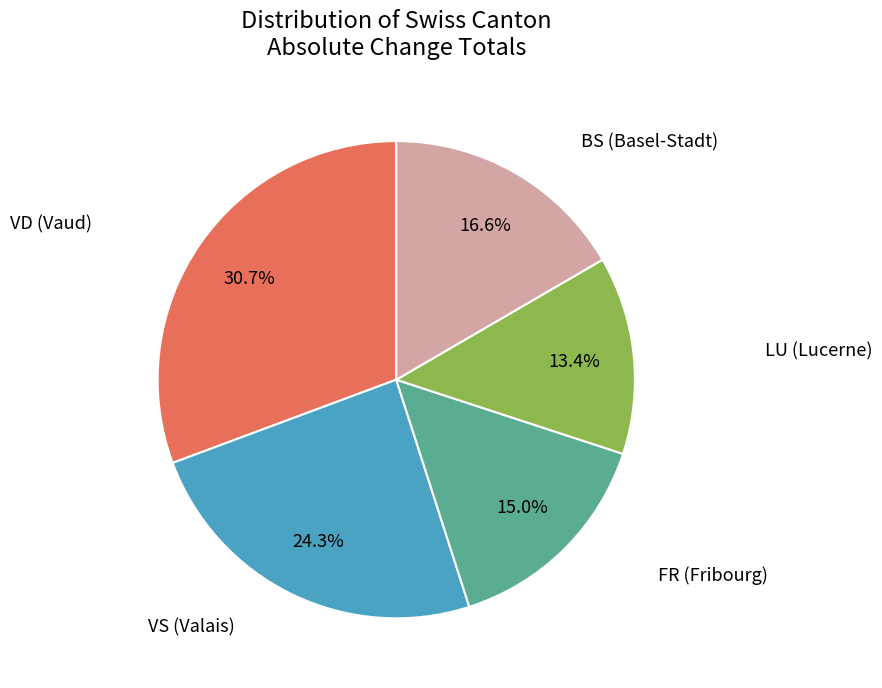

Approximately how many times larger is the value at LU (Lucerne) compared to VS (Valais)?

0.6